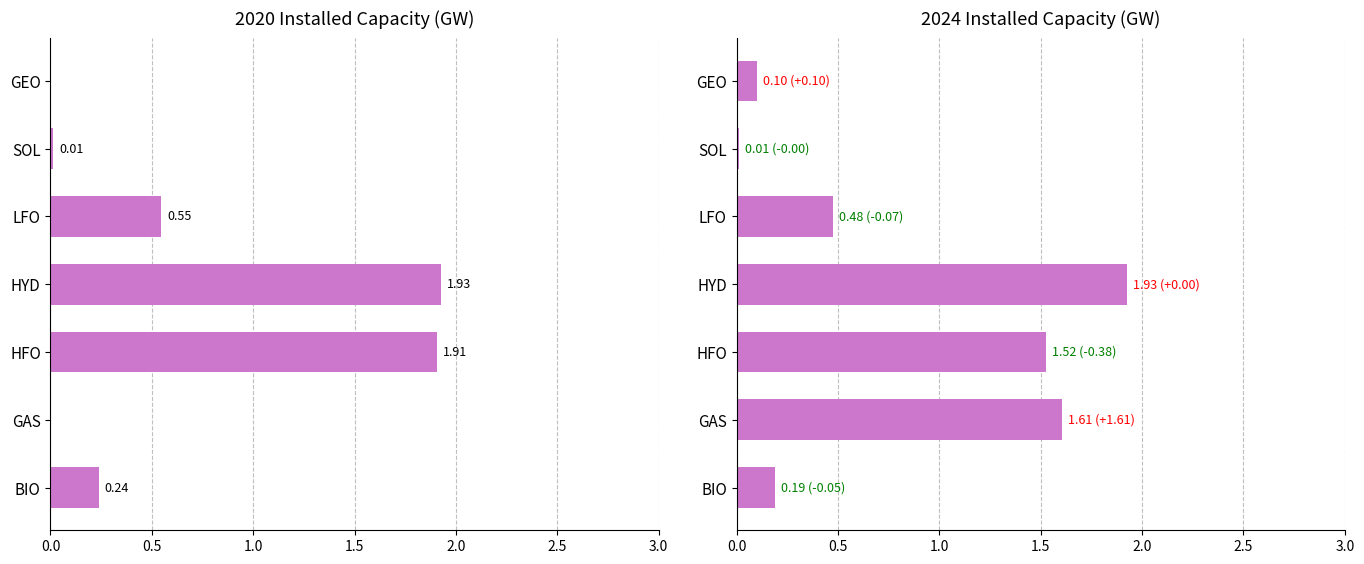

Where is 2020 nearest to the value 0?

GAS